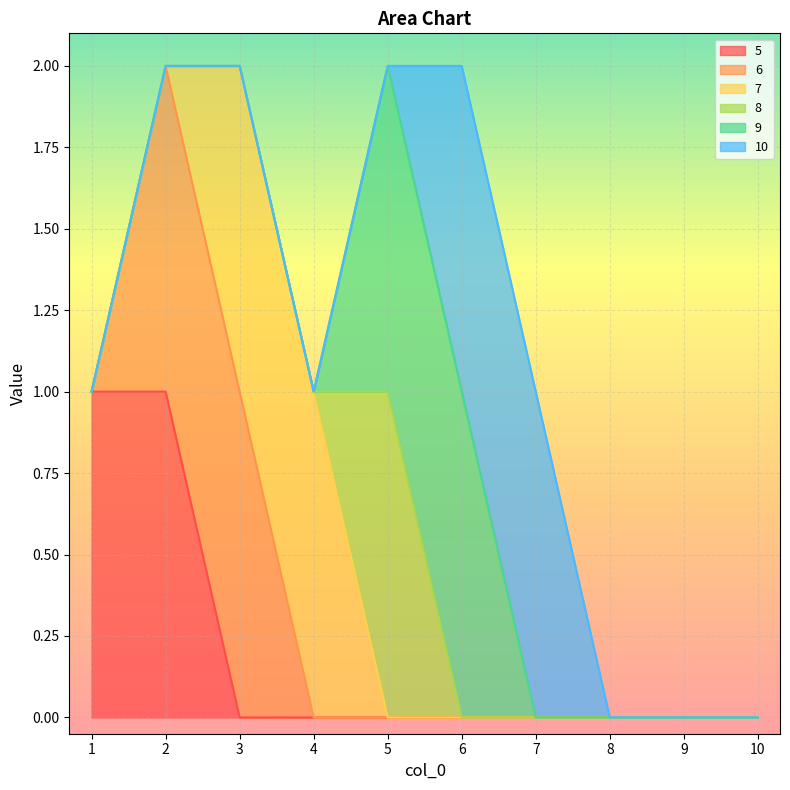

Which category has the highest value in the 6 series?

2